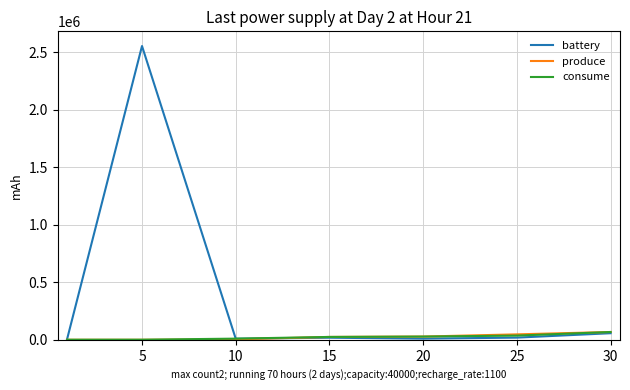

Which series has the widest spread of values?

battery